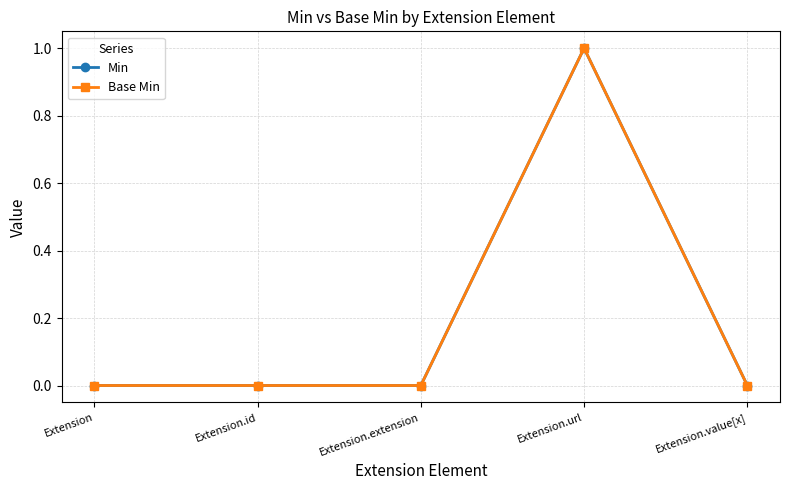

Does the chart have visible grid lines?

Yes